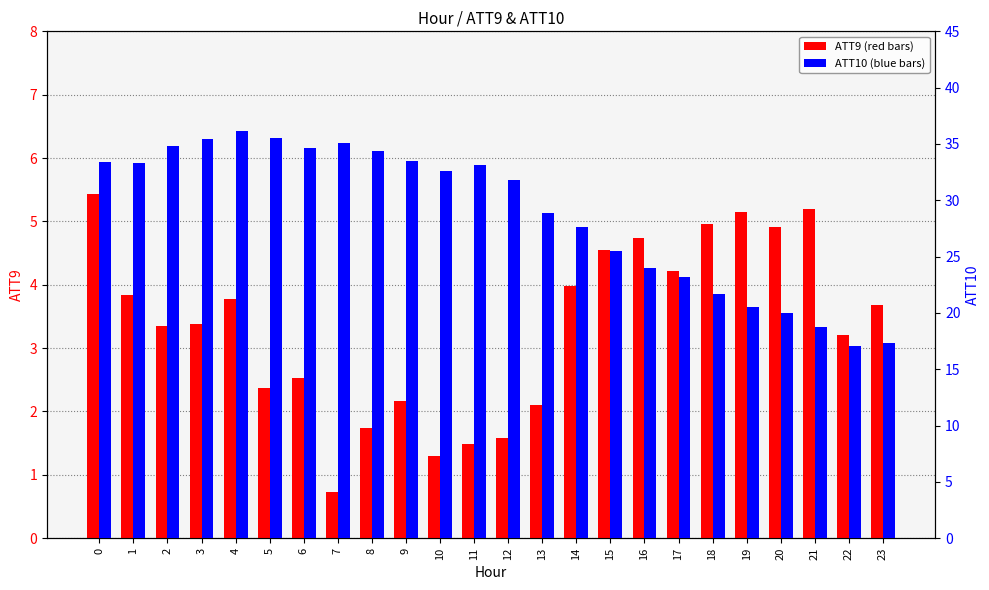

Rank the series by their maximum value, from highest to lowest.

ATT10, ATT9